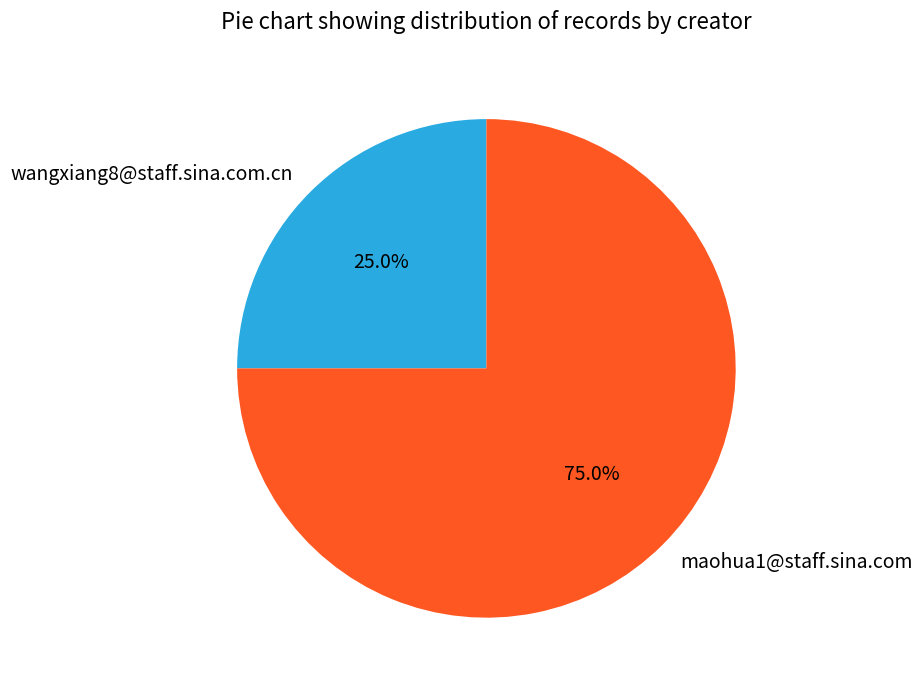

What is the total percentage of wangxiang8@staff.sina.com.cn and maohua1@staff.sina.com?

100.0%